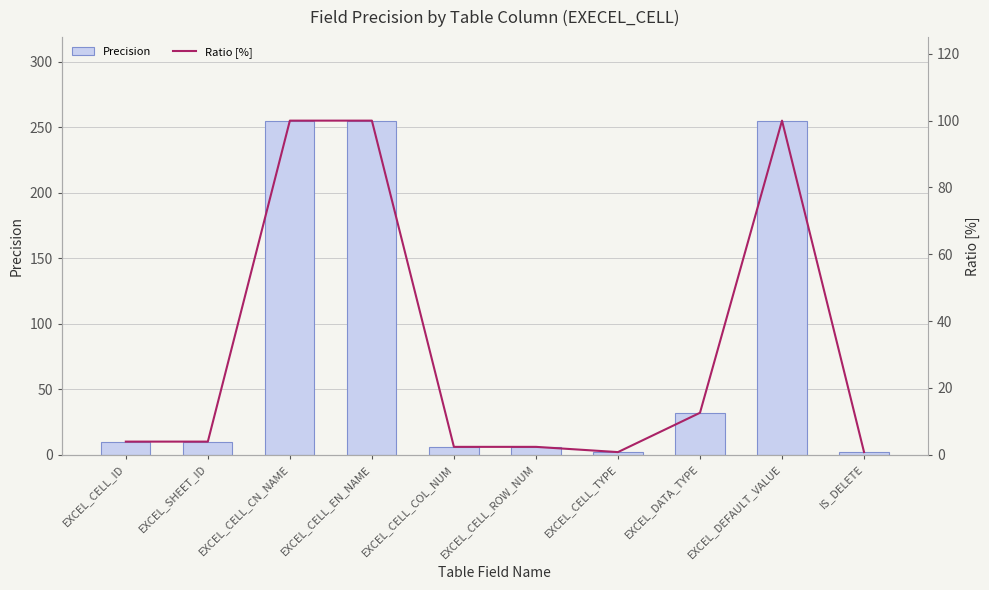

Is it true that Precision equals 10.0 at EXCEL_SHEET_ID?

True